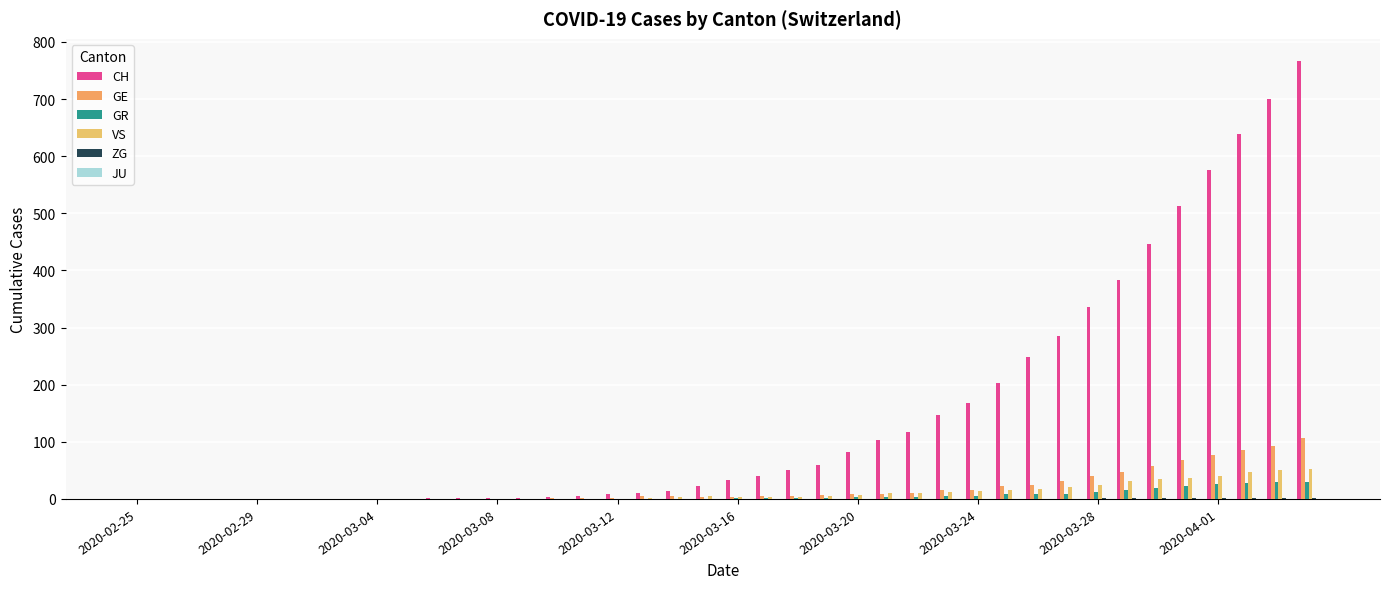

Does the chart contain stacked bars?

No